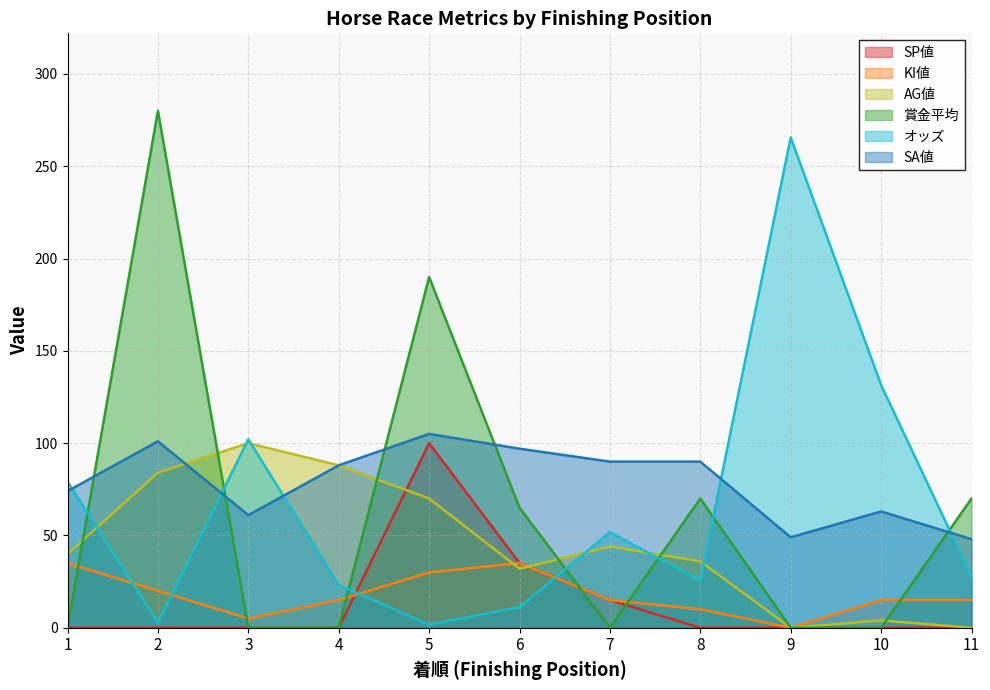

What are all the series names shown in the legend?

SP値, KI値, AG値, 賞金平均, オッズ, SA値